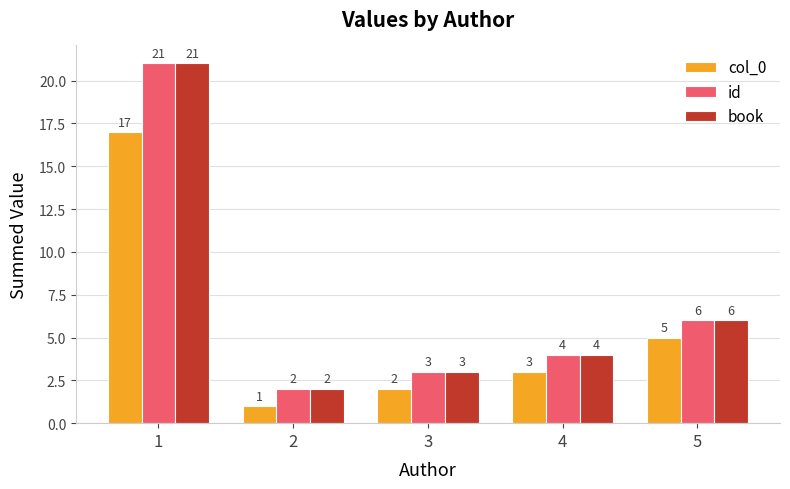

Read the book value at 3.

3